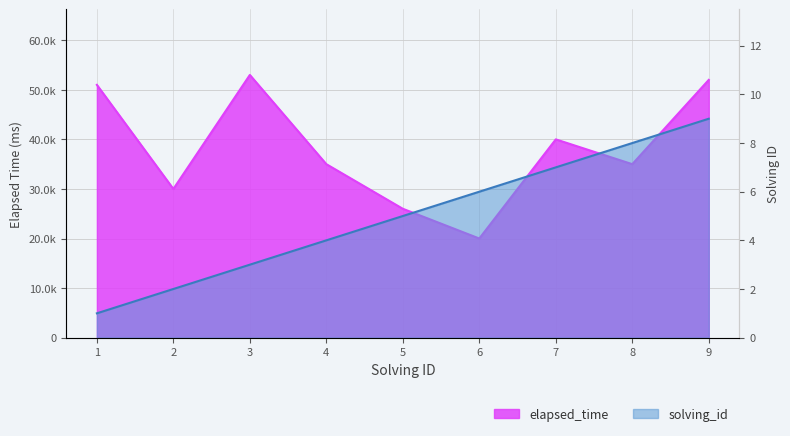

What is the difference between the elapsed_time values at 3 and 7?

13000